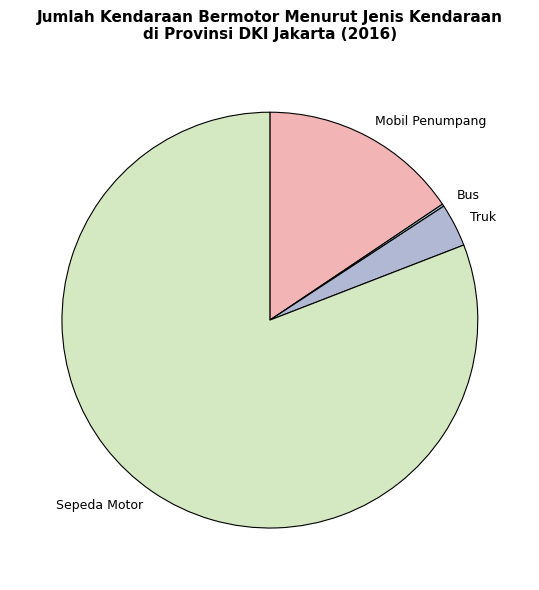

Which has a higher value, Sepeda Motor or Mobil Penumpang?

Sepeda Motor